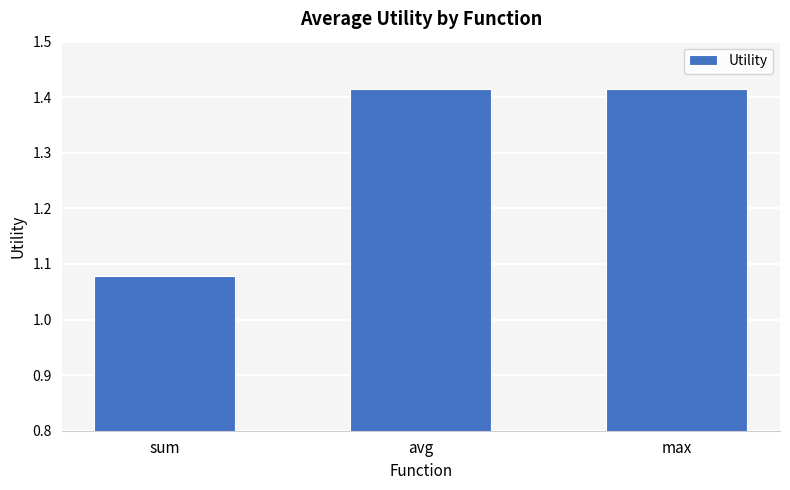

The value at max is 0.6. True or false?

False